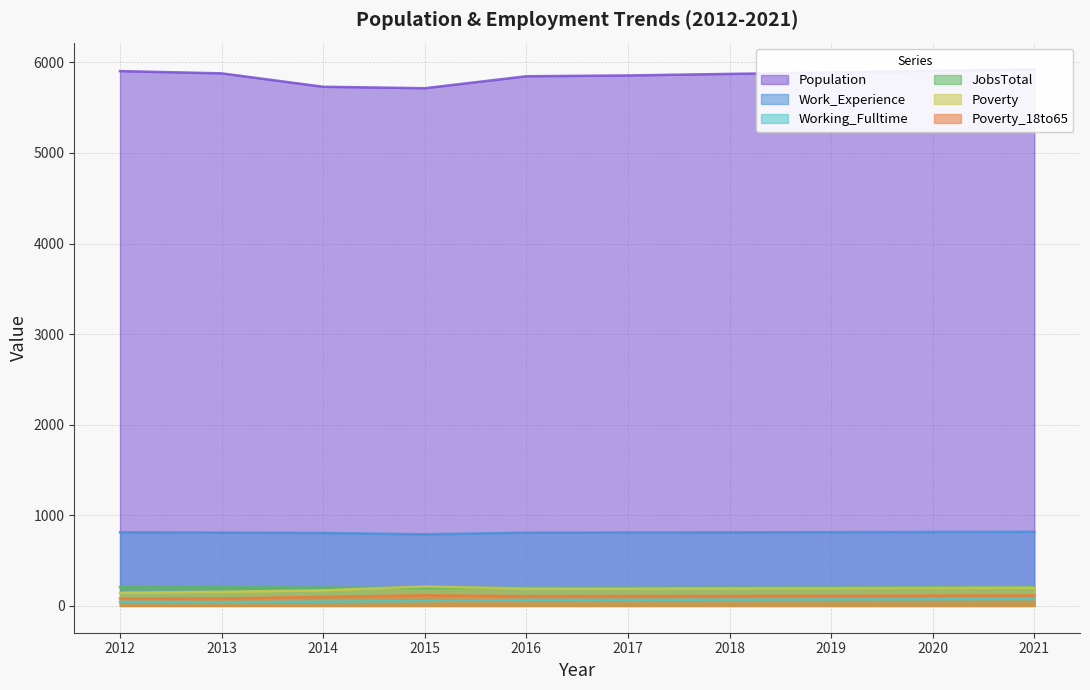

What is the approximate value of Work_Experience at 2018?

812